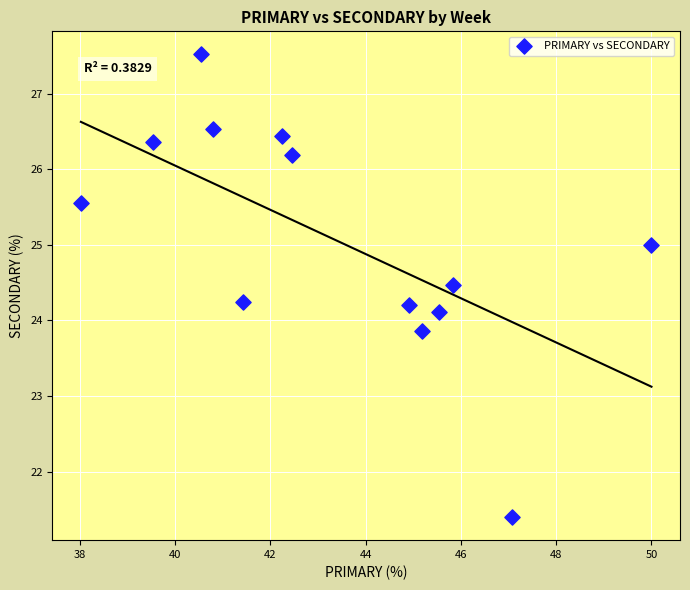

What is the range of X values (max minus min)?

12.0